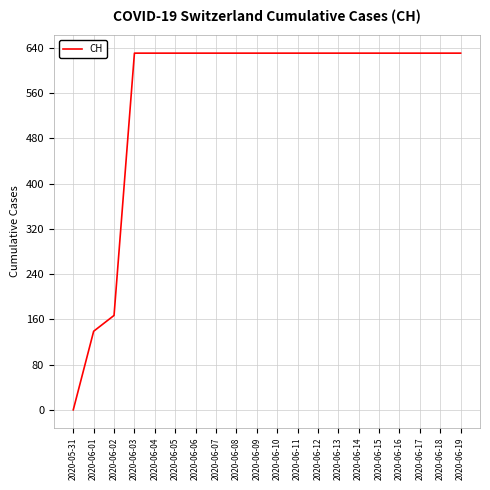

Is it true that the value at 2020-06-05 is 631?

True